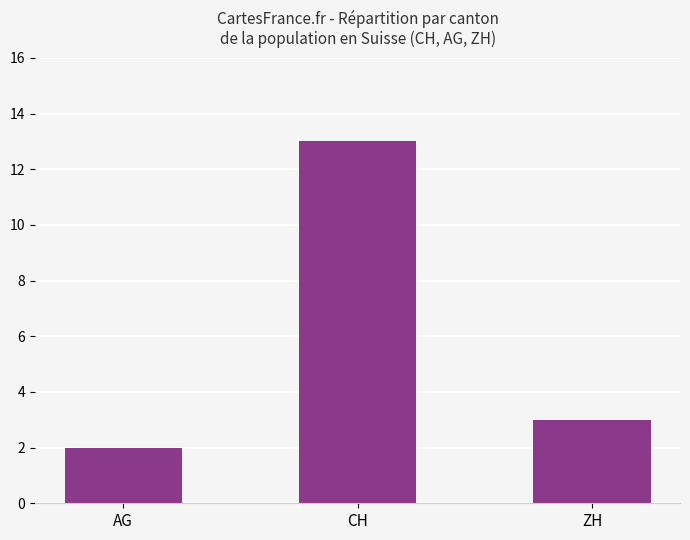

How many categories are shown in the chart?

3